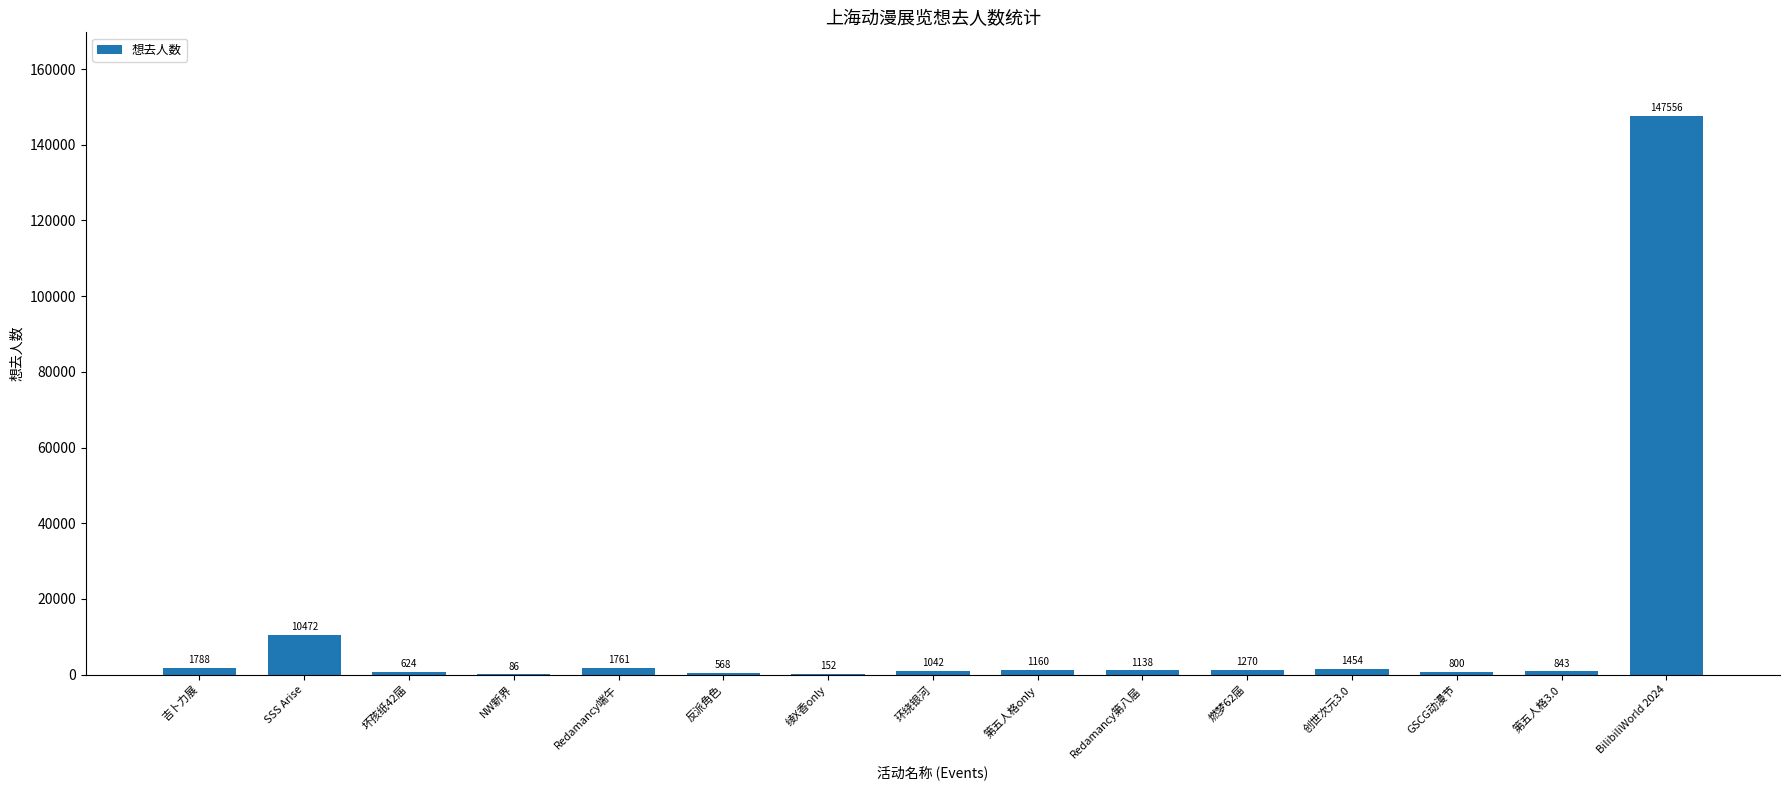

True or false: the data shows 843 at 第五人格3.0.

True